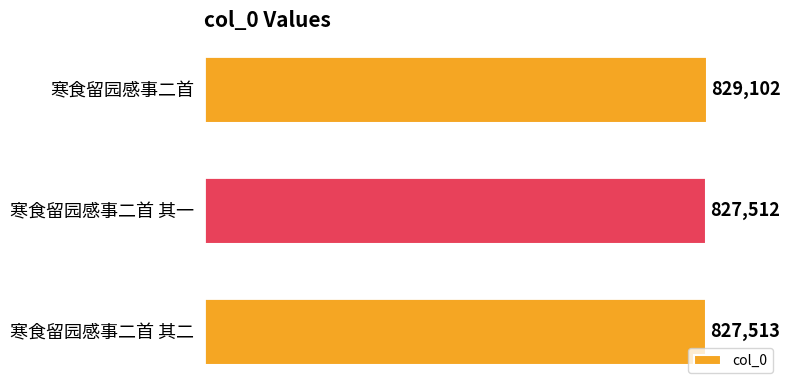

Where is the data nearest to the value 828307?

寒食留园感事二首 其二